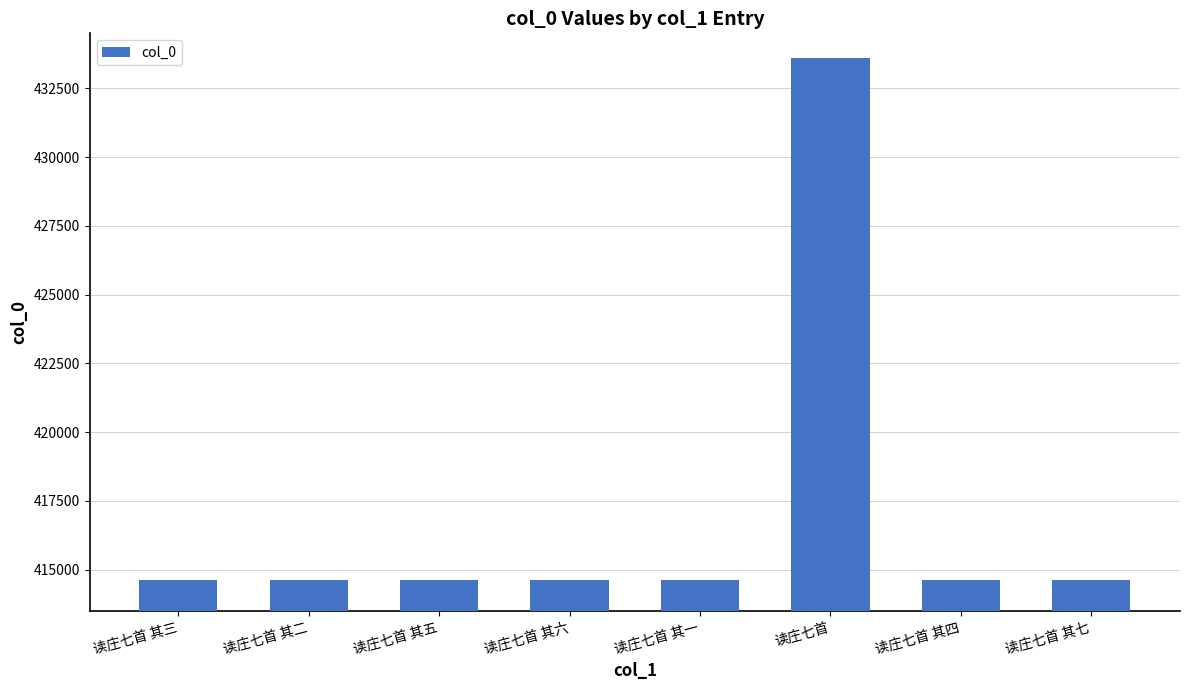

How many data points are less than 414628?

4